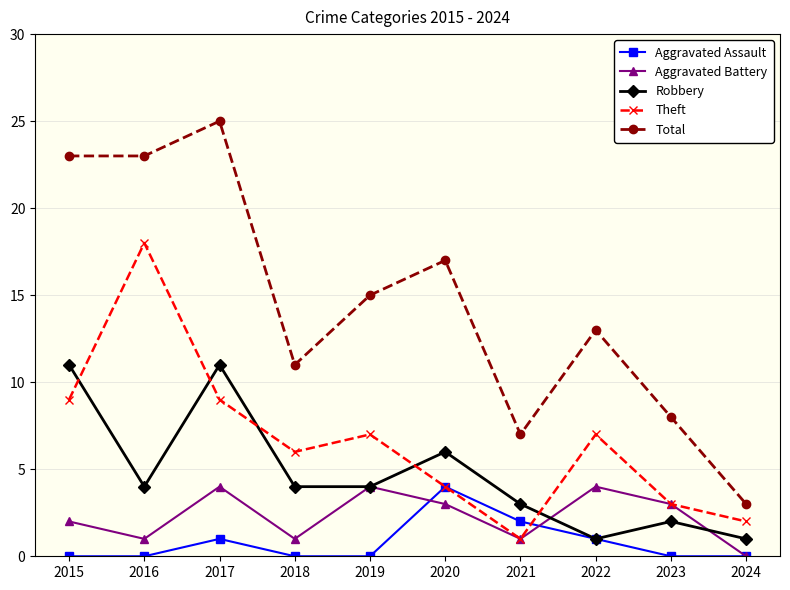

Which category has the highest value in the Total series?

2017